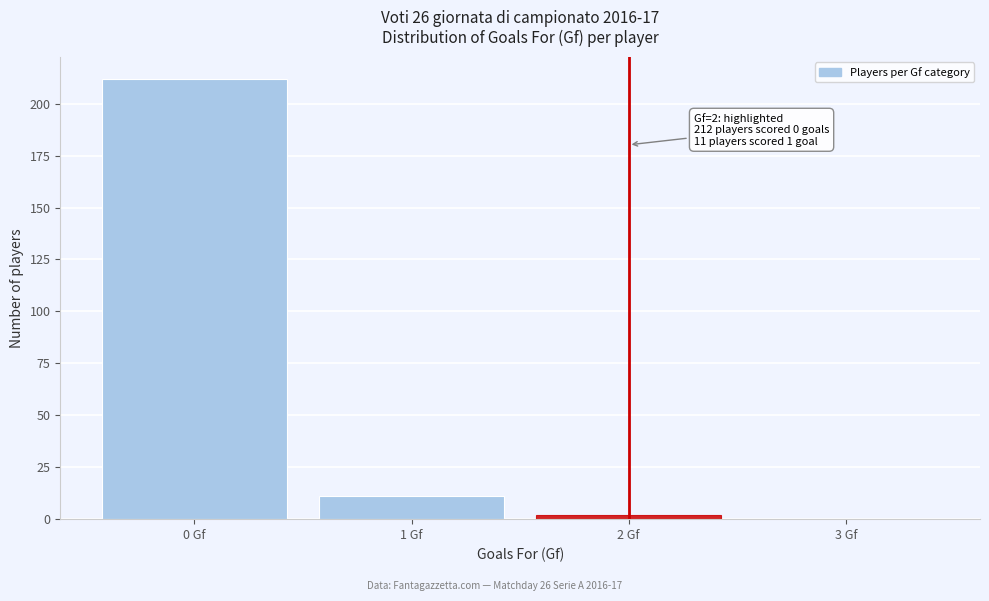

Over which range of the x-axis is the bar tallest?

-0.5 to 0.5